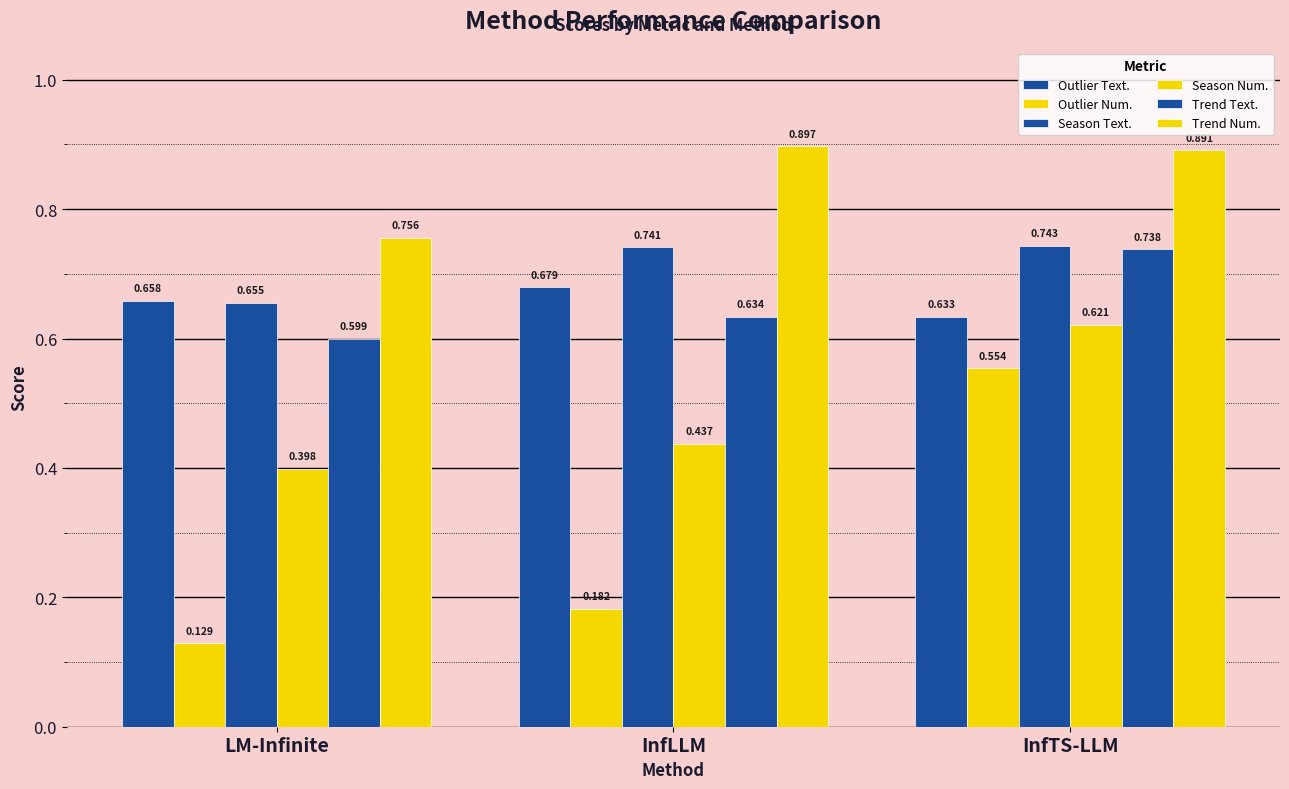

Does the chart contain any negative values?

No